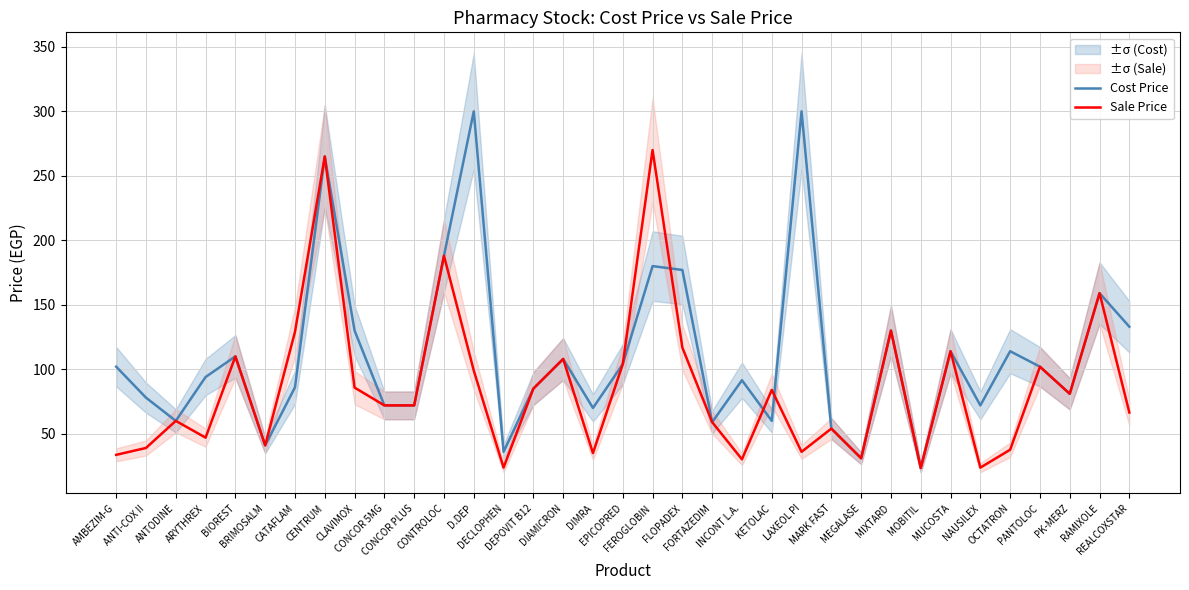

Rank the categories by Sale Price value from highest to lowest.

FEROGLOBIN, CENTRUM, CONTROLOC, RAMIXOLE, MIXTARD, CATAFLAM, FLOPADEX, MUCOSTA, BIOREST, DIAMICRON, EPICOPRED, PANTOLOC, D.DEP, CLAVIMOX, DEPOVIT B12, KETOLAC, PK-MERZ, CONCOR 5MG, CONCOR PLUS, REALCOXSTAR, ANTODINE, FORTAZEDIM, MARK FAST, ARYTHREX, BRIMOSALM, ANTI-COX II, OCTATRON, LAXEOL PI, DIMRA, AMBEZIM-G, MEGALASE, INCONT L.A., DECLOPHEN, NAUSILEX, MOBITIL